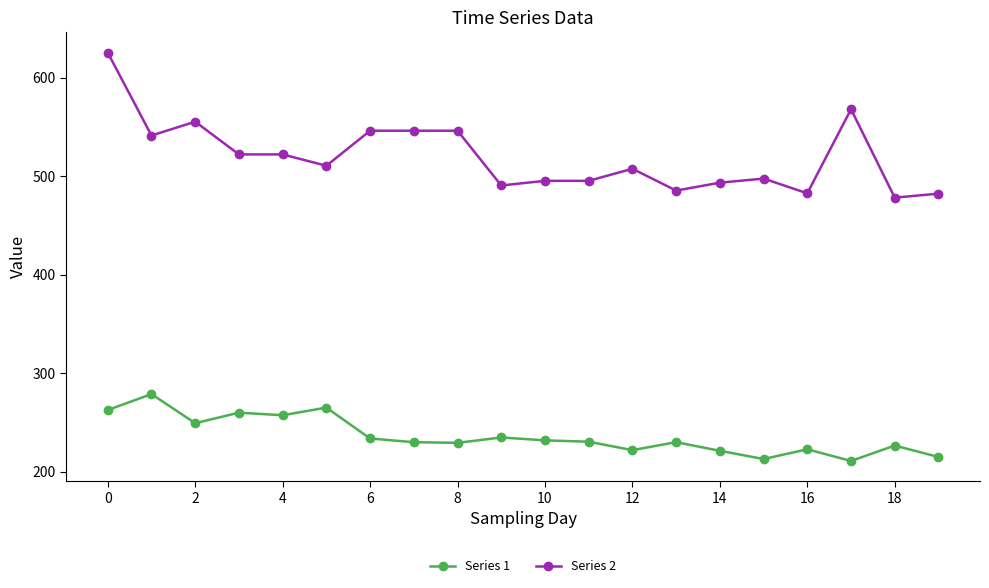

Which series has the largest total across all categories?

Series 2